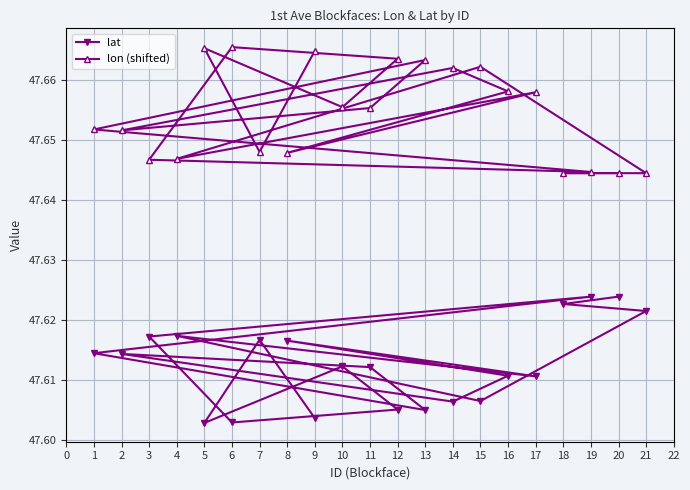

Is the value of lat at 7 greater than the value of lon (shifted) at 8?

No